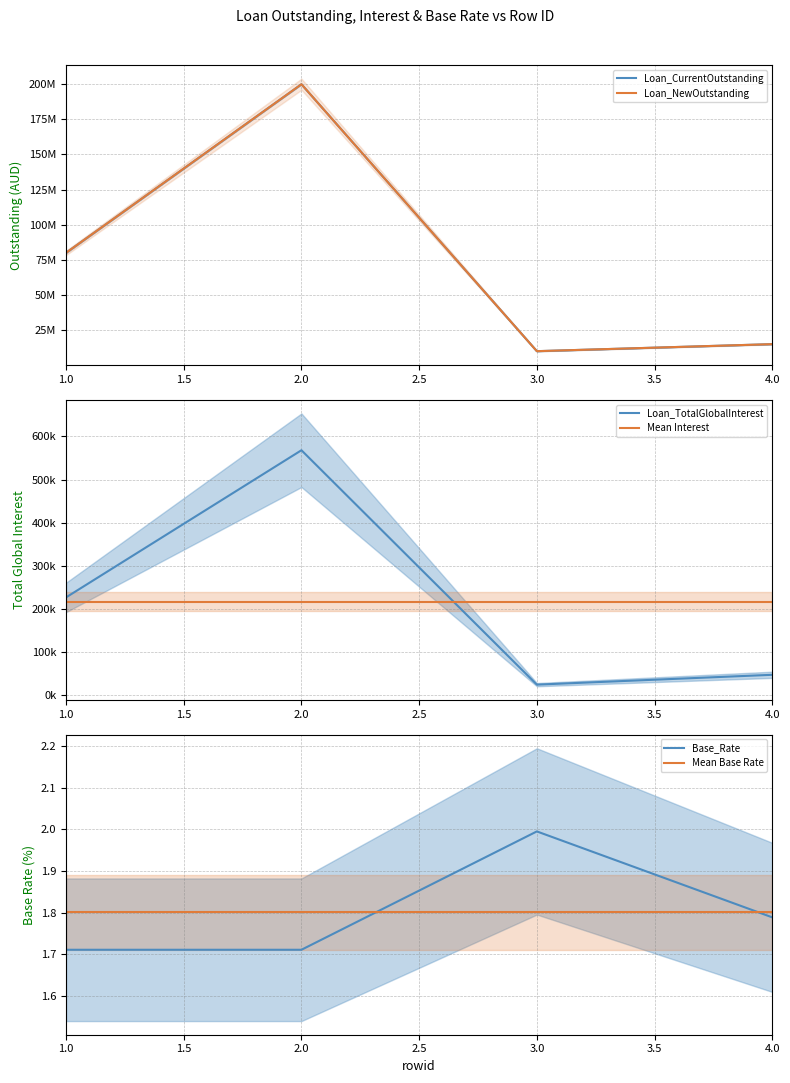

Which series changed the most between 3 and 4?

Loan_CurrentOutstanding